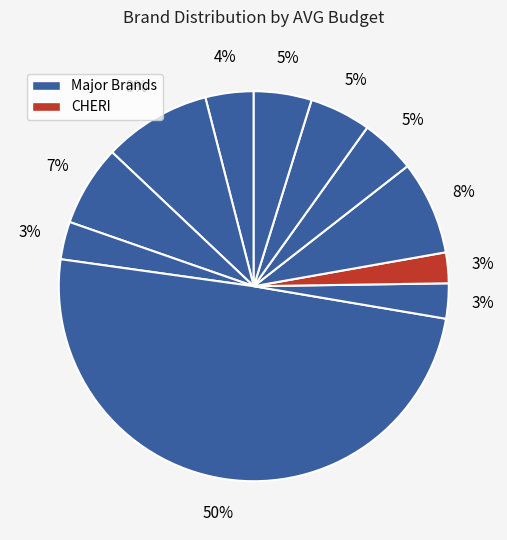

How many segments does this pie chart have?

11